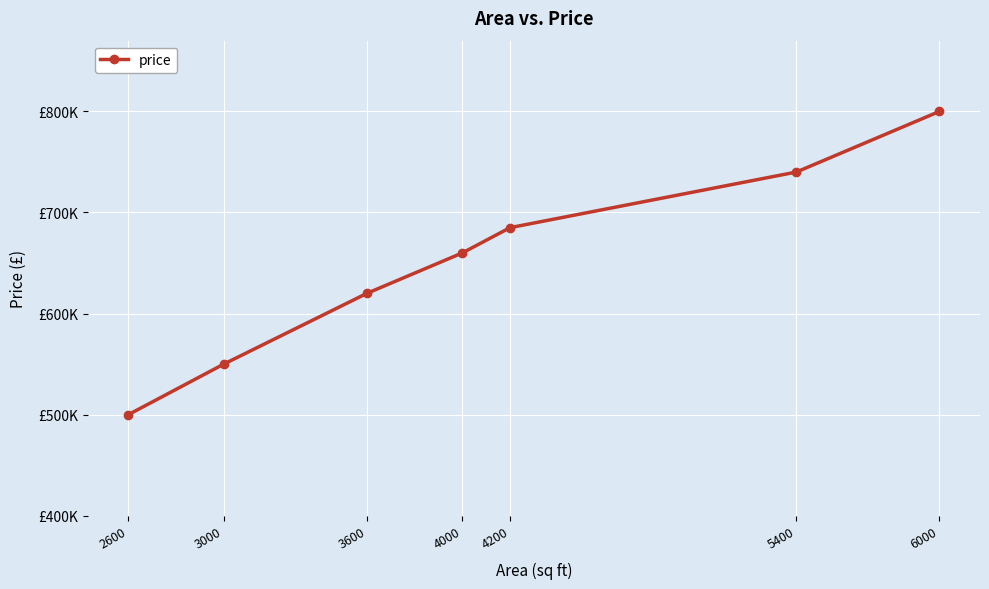

What is the change in value from 2600 to 3000?

+50000